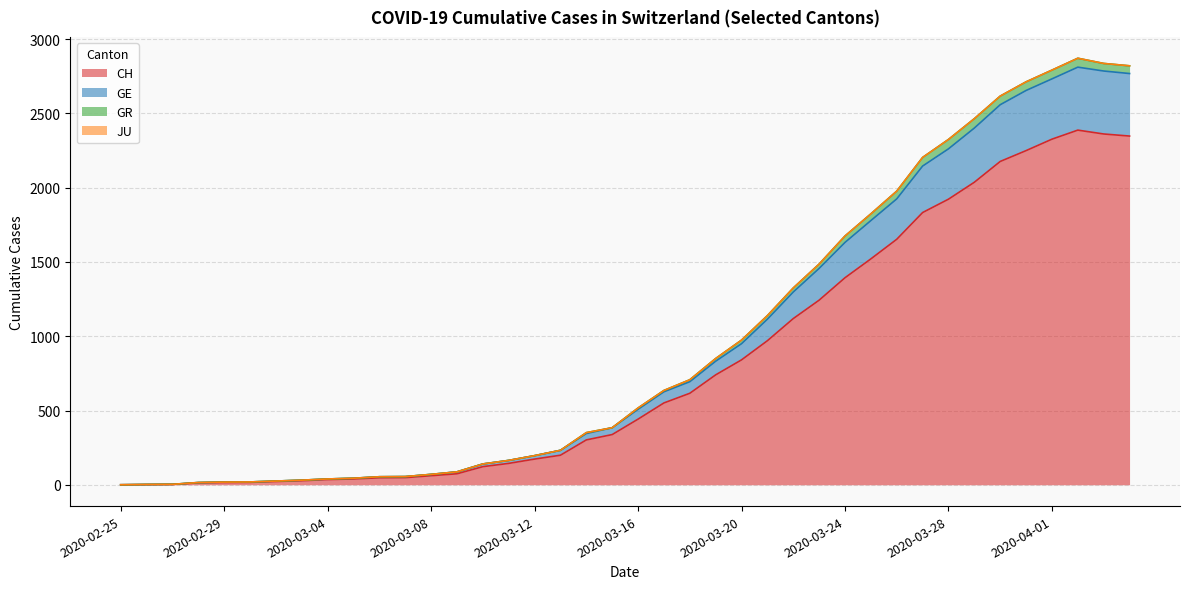

Count the number of categories in the chart.

40